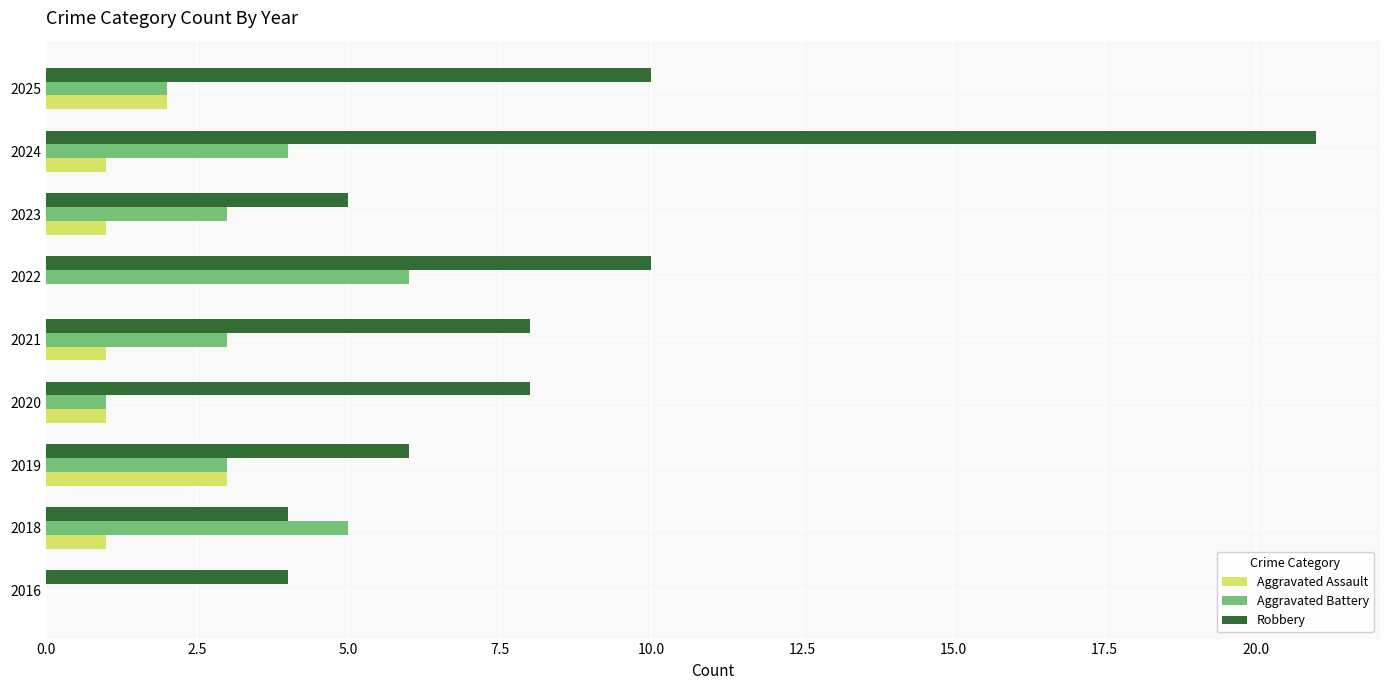

How many data points does each series have?

9